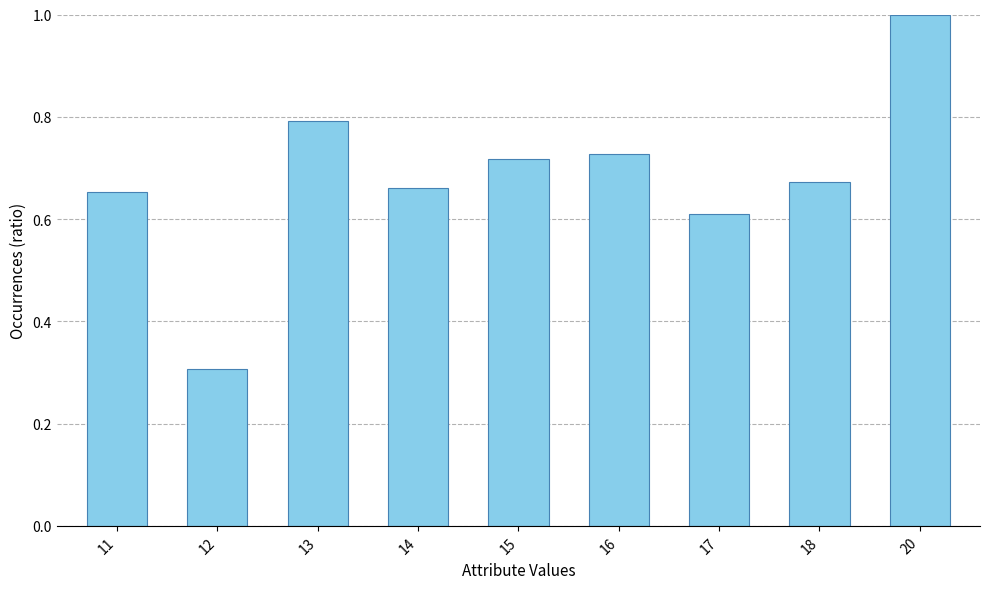

What value does the data have at 17?

0.6